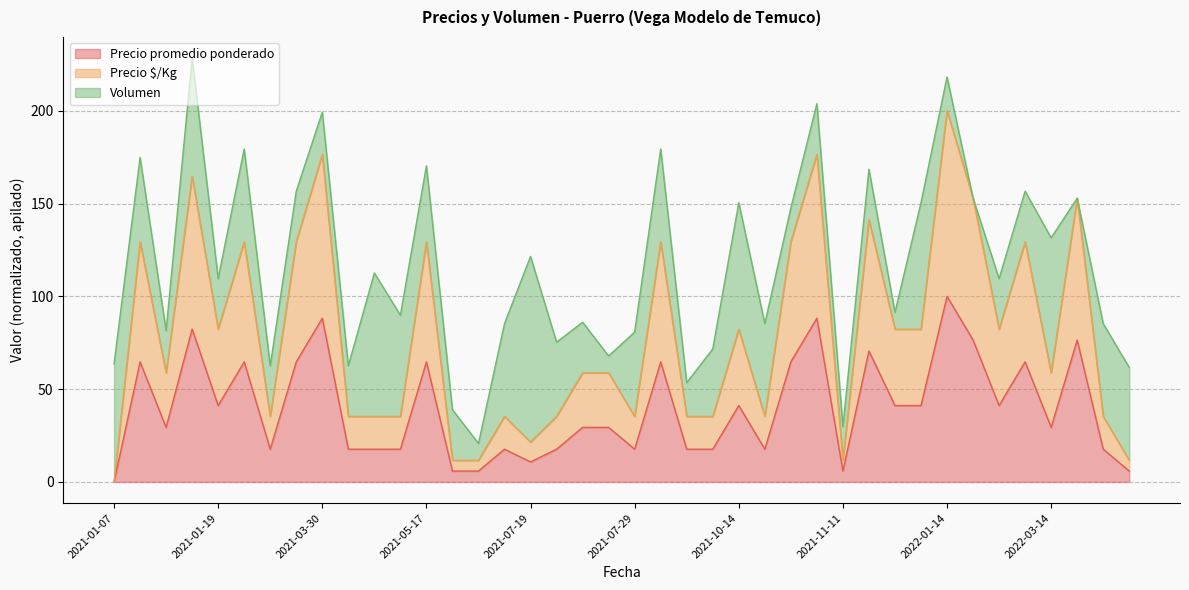

Which category has the highest value in the Precio promedio ponderado series?

2022-01-14